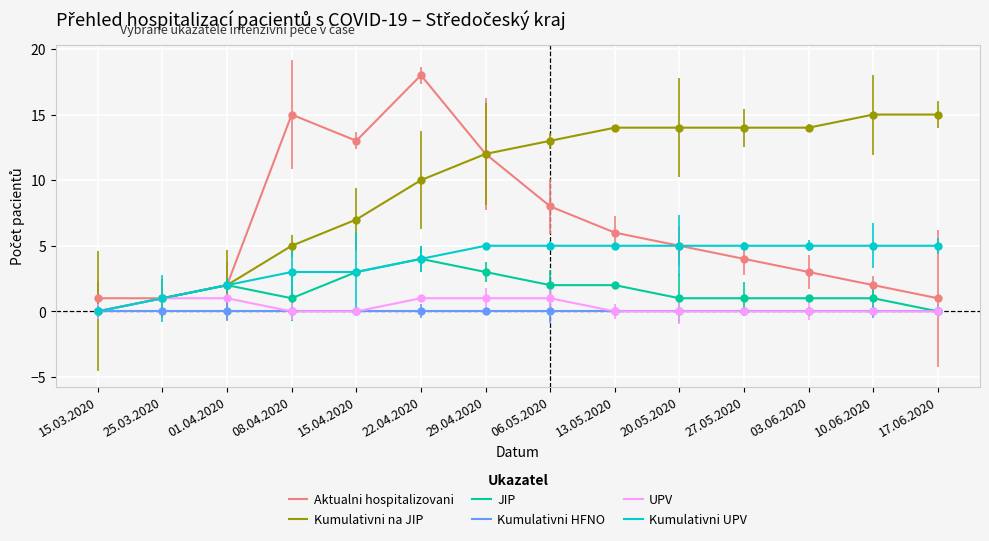

The Kumulativni na JIP series shows 10 at 15.03.2020. True or false?

False